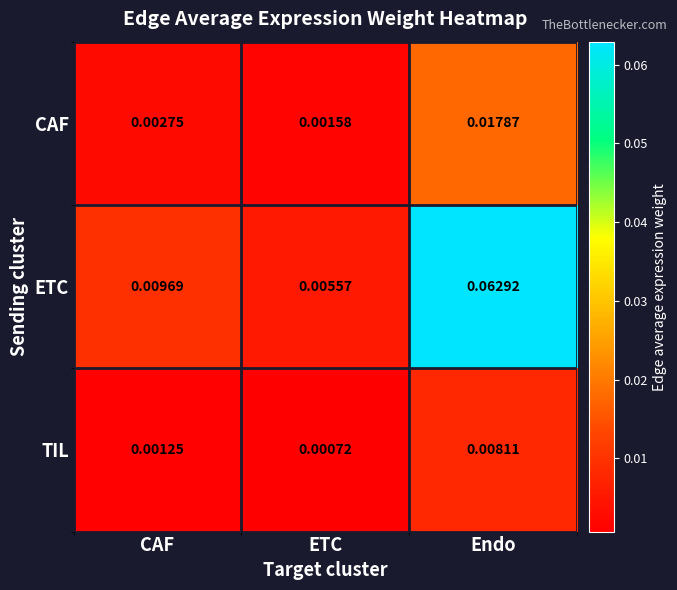

Rank the series by their maximum value, from highest to lowest.

ETC, CAF, TIL